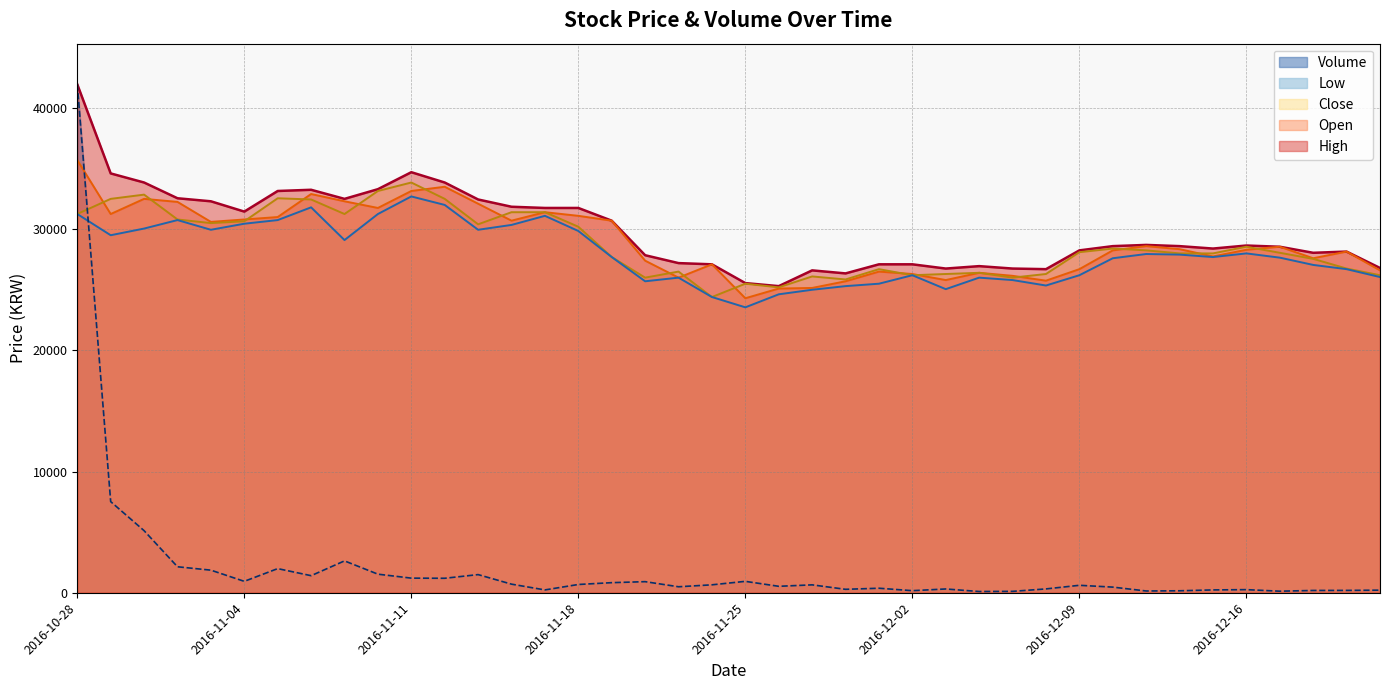

Which series changed the most between 2016-11-17 and 2016-11-25?

Low